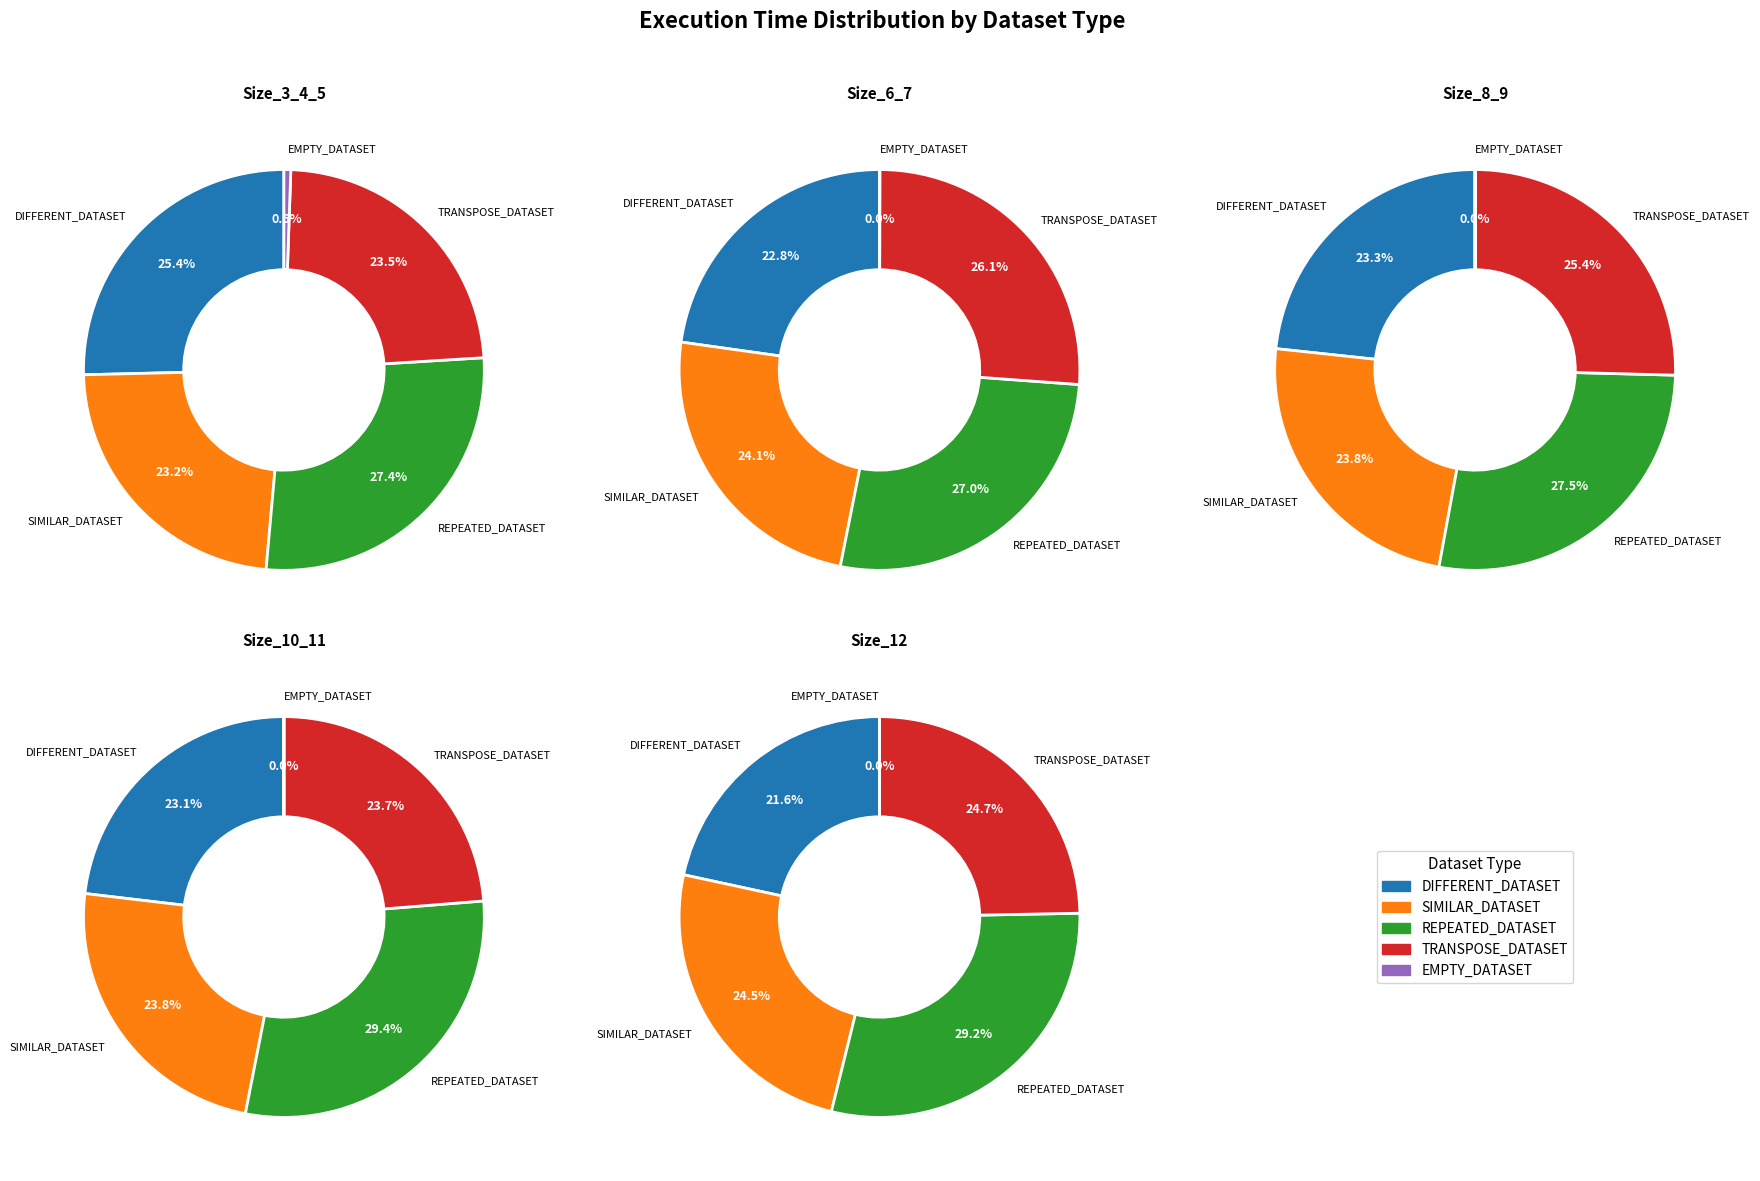

The 12 slice represents 23% of the pie. True or false?

False